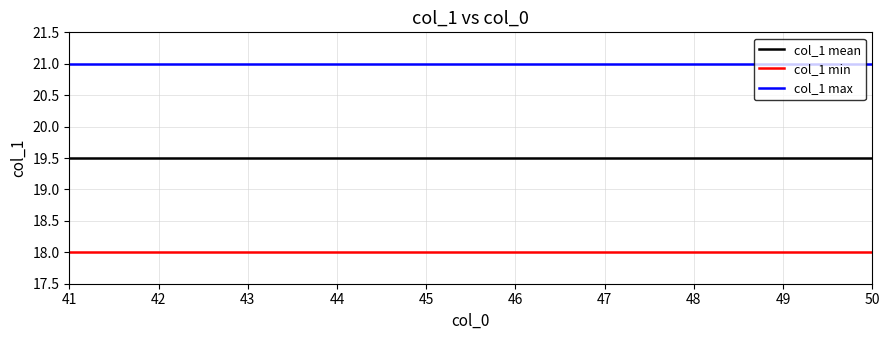

Reading left to right, transcribe all the data shown in this chart.

col_1 mean: 41=19.5	42=19.5	43=19.5	44=19.5	45=19.5	46=19.5	47=19.5	48=19.5	49=19.5	50=19.5
col_1 min: 41=18.0	42=18.0	43=18.0	44=18.0	45=18.0	46=18.0	47=18.0	48=18.0	49=18.0	50=18.0
col_1 max: 41=21.0	42=21.0	43=21.0	44=21.0	45=21.0	46=21.0	47=21.0	48=21.0	49=21.0	50=21.0